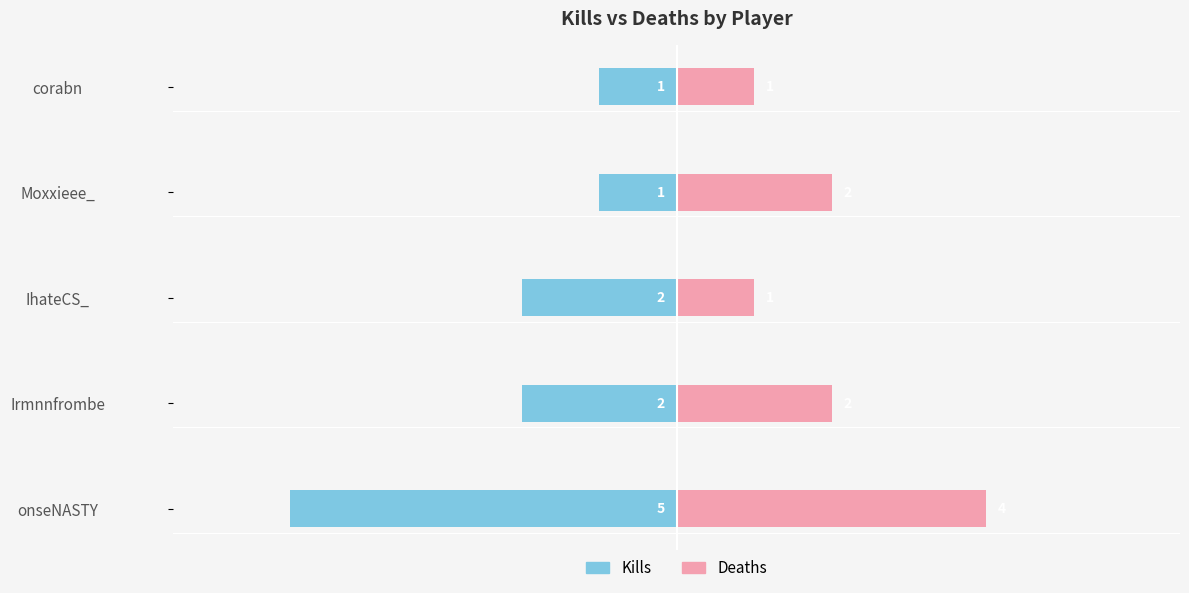

What is the approximate value of Kills at onseNASTY?

-5